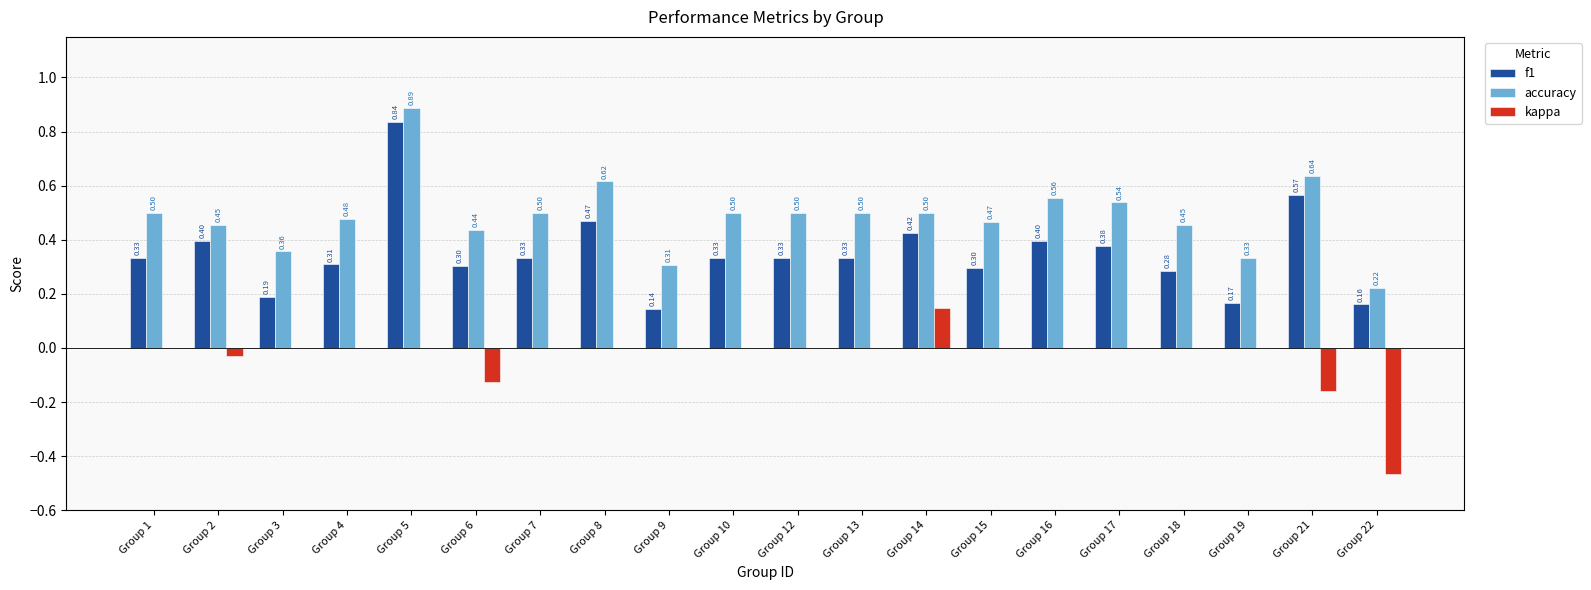

Between Group 19 and Group 21, which series saw the biggest shift?

f1